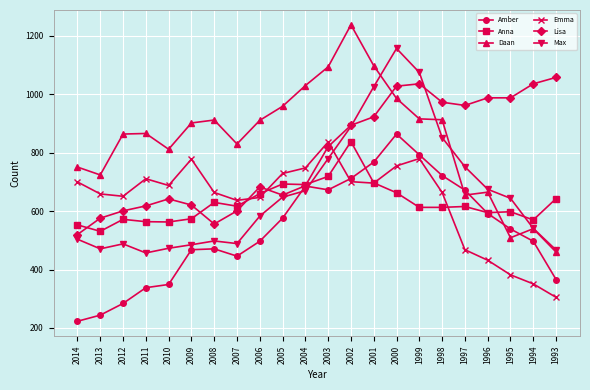

What is the value of the Lisa point at the 20th from the left?

988